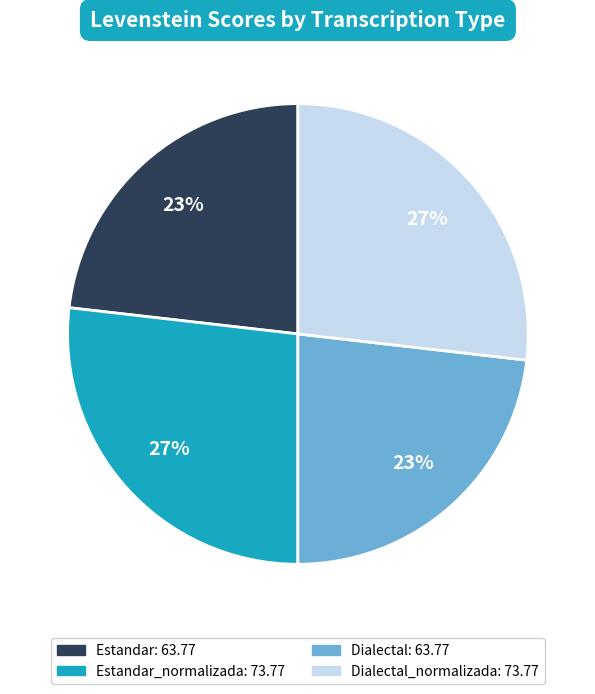

How many segments does this pie chart have?

4